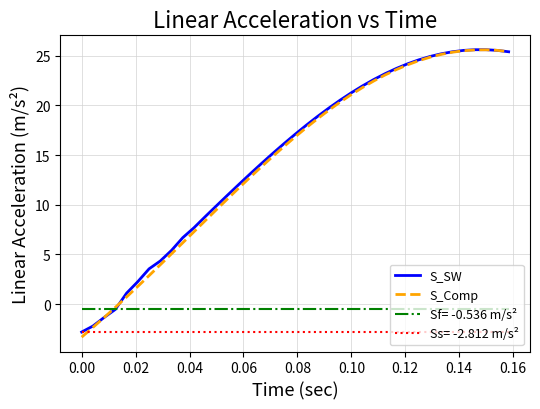

What is the maximum value shown in the chart?

25.6